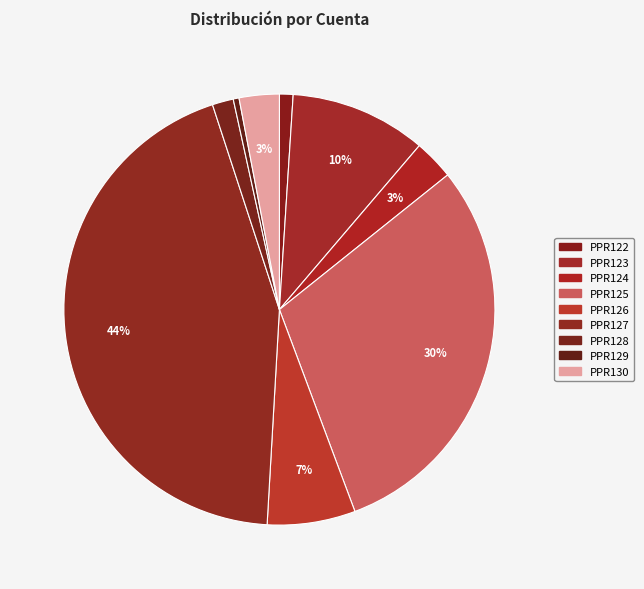

Do PPR124 and PPR128 together represent more than half of the pie?

No